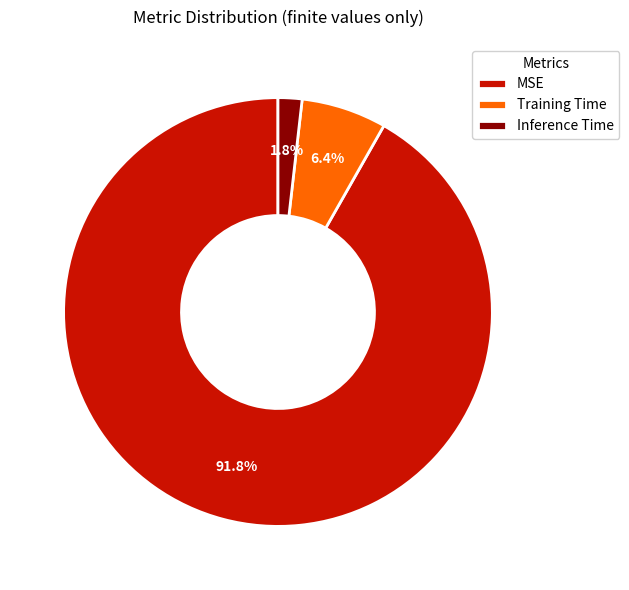

What percentage is the Training Time slice, to the nearest percent?

6%